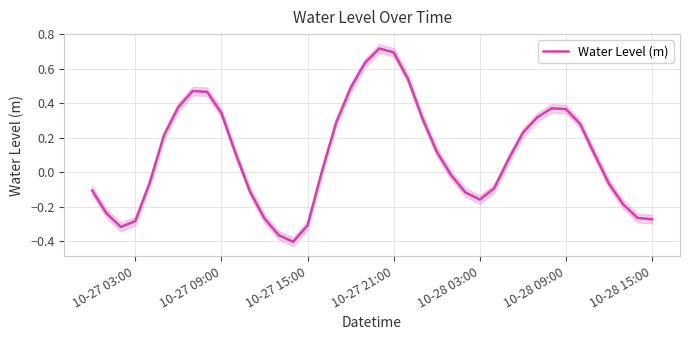

The Water Level (m) series shows -0.1 at 10-28 15:00. True or false?

False